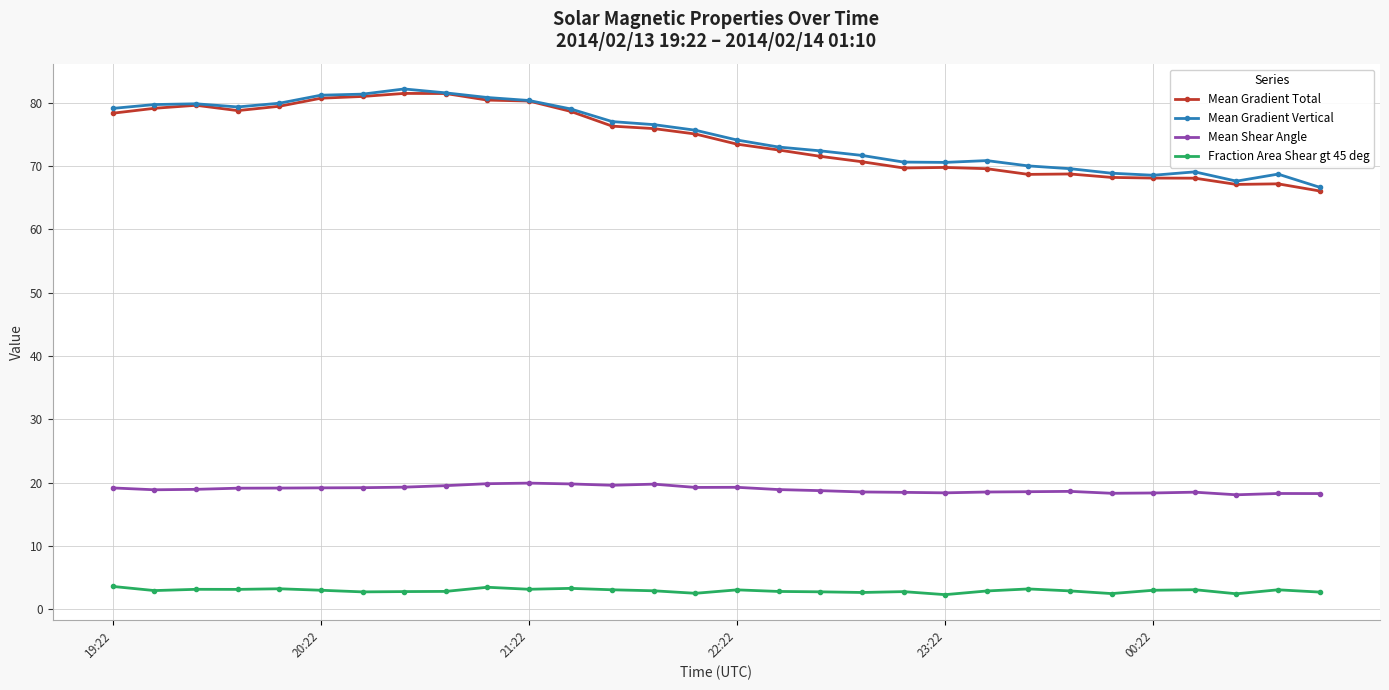

What is the smallest value displayed?

2.3